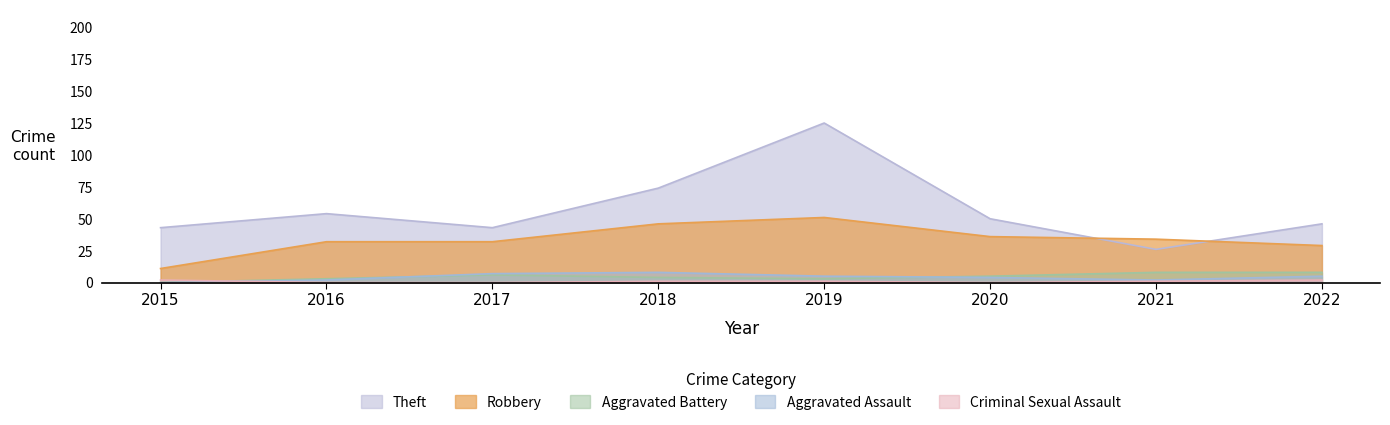

Where do Aggravated Assault and Aggravated Battery first cross each other?

2016 and 2017